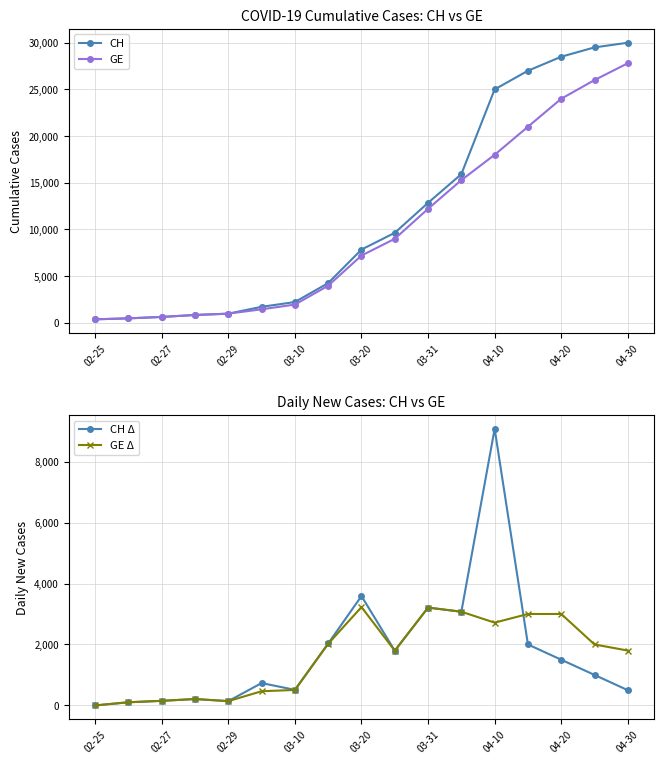

The value of CH at 03-20 is 10742. True or false?

False